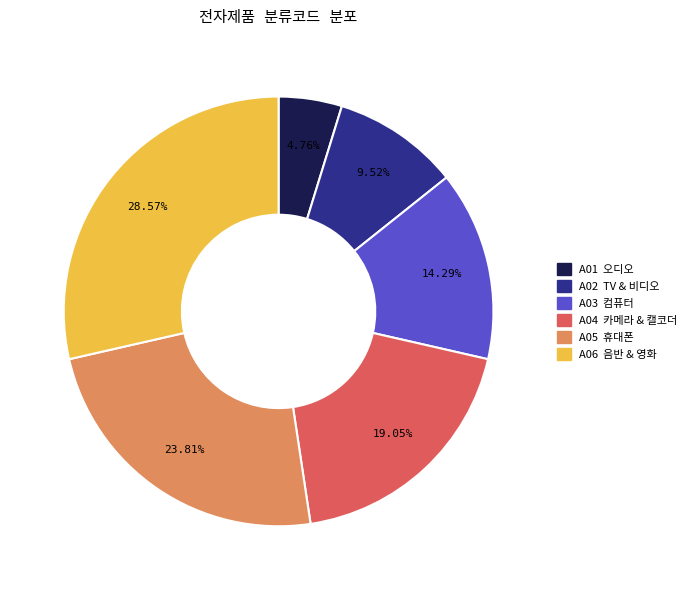

True or false: A01 accounts for 5% of the total.

True